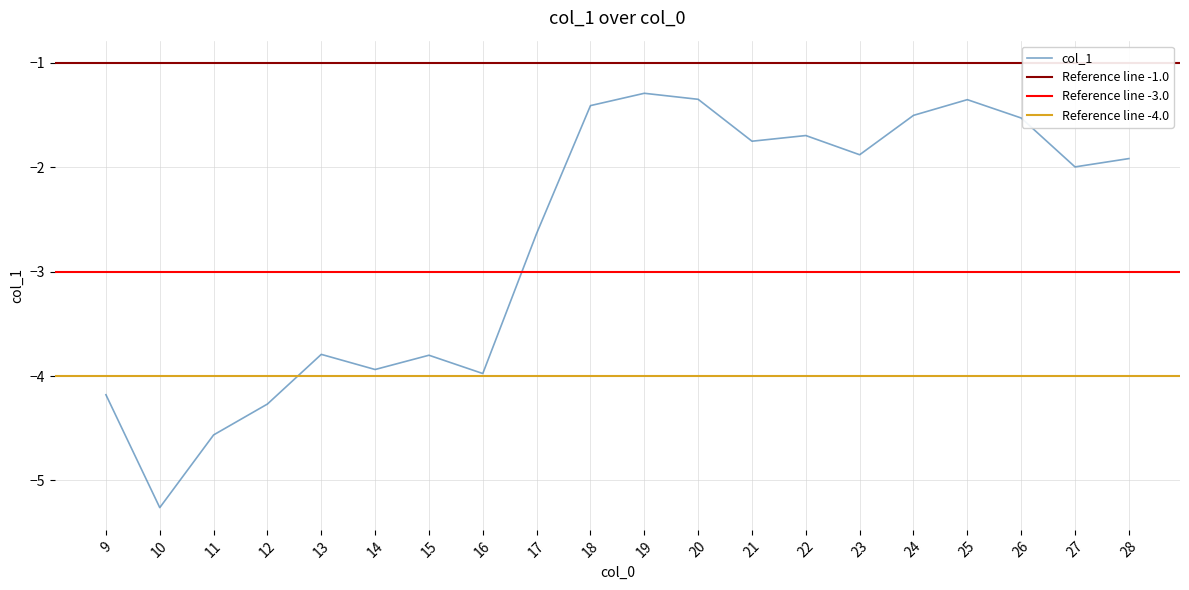

What is the change in value from 17 to 21?

+0.9